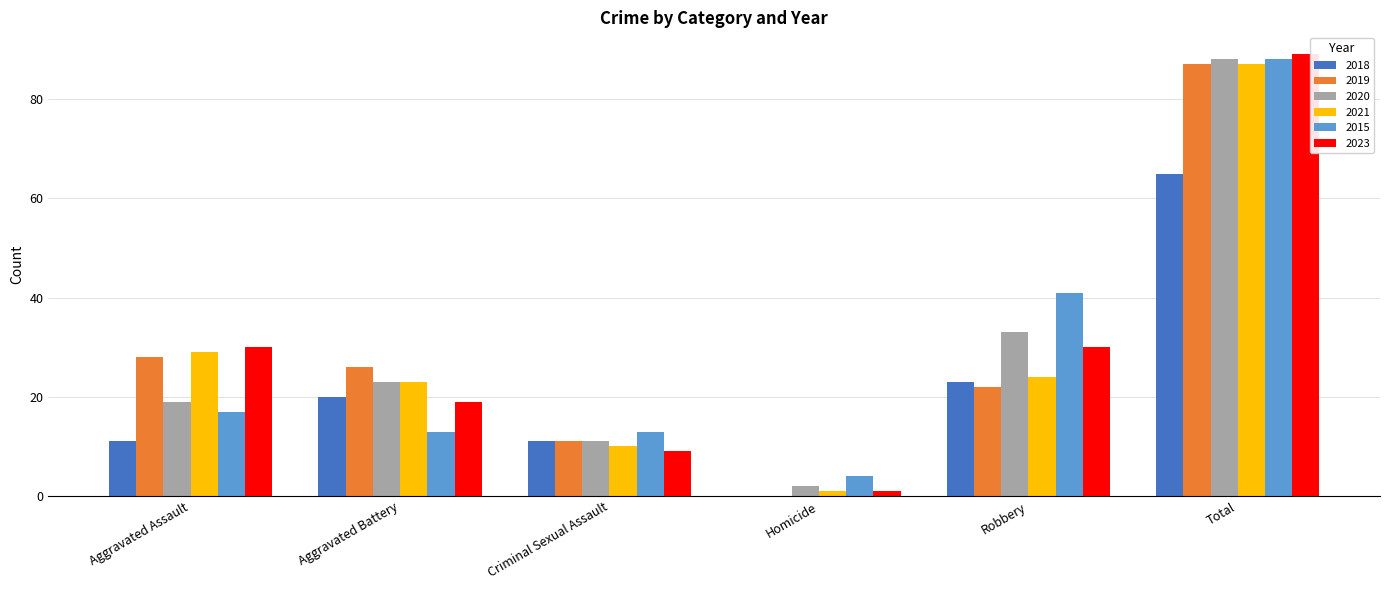

How many values in 2019 are above zero?

5